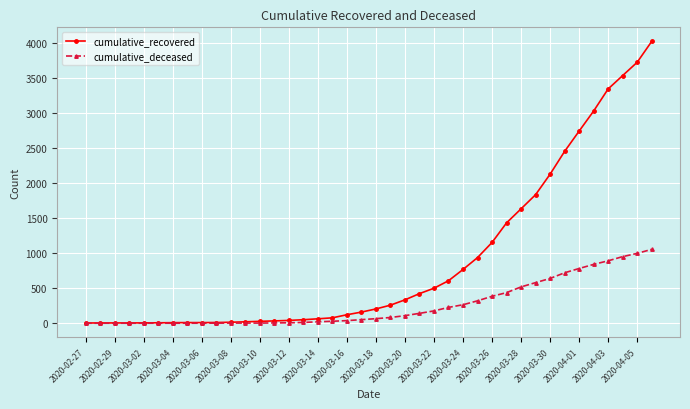

Which series has the largest total across all categories?

cumulative_recovered